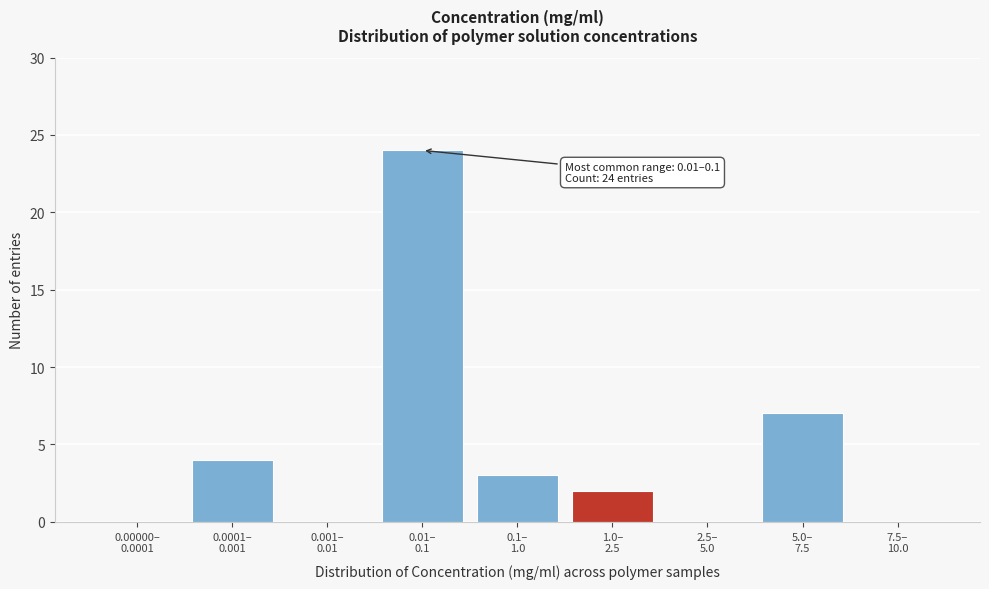

What is the greatest value displayed?

24